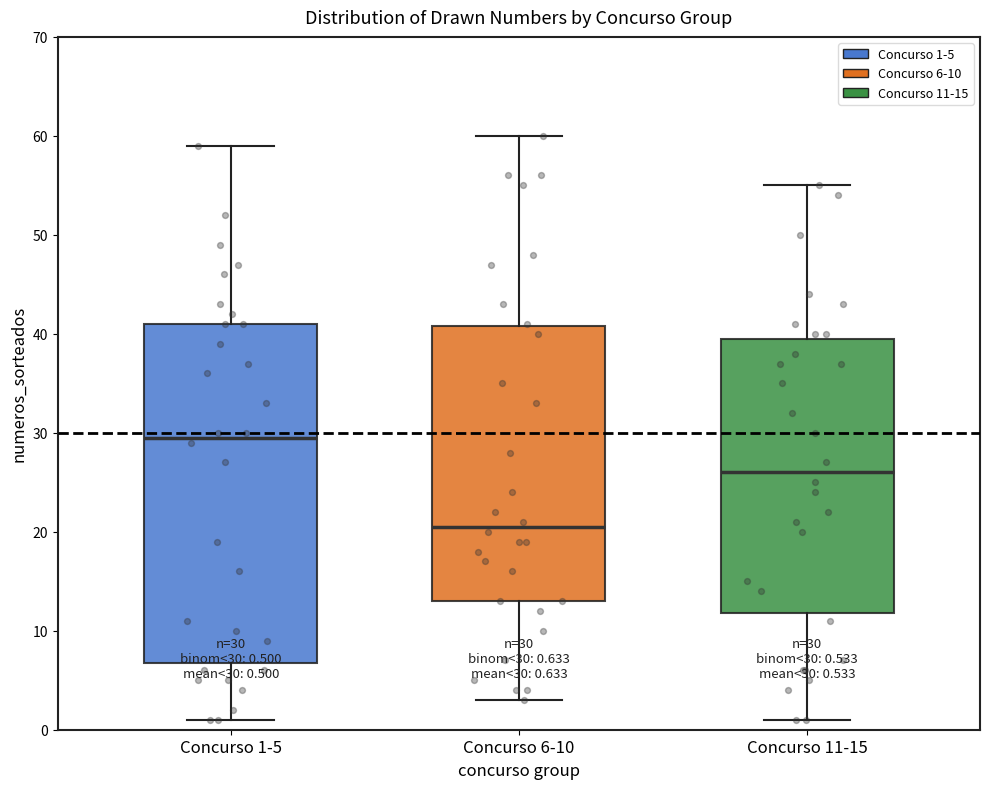

Which box is the tallest, from its lower edge to its upper edge?

Concurso 1-5